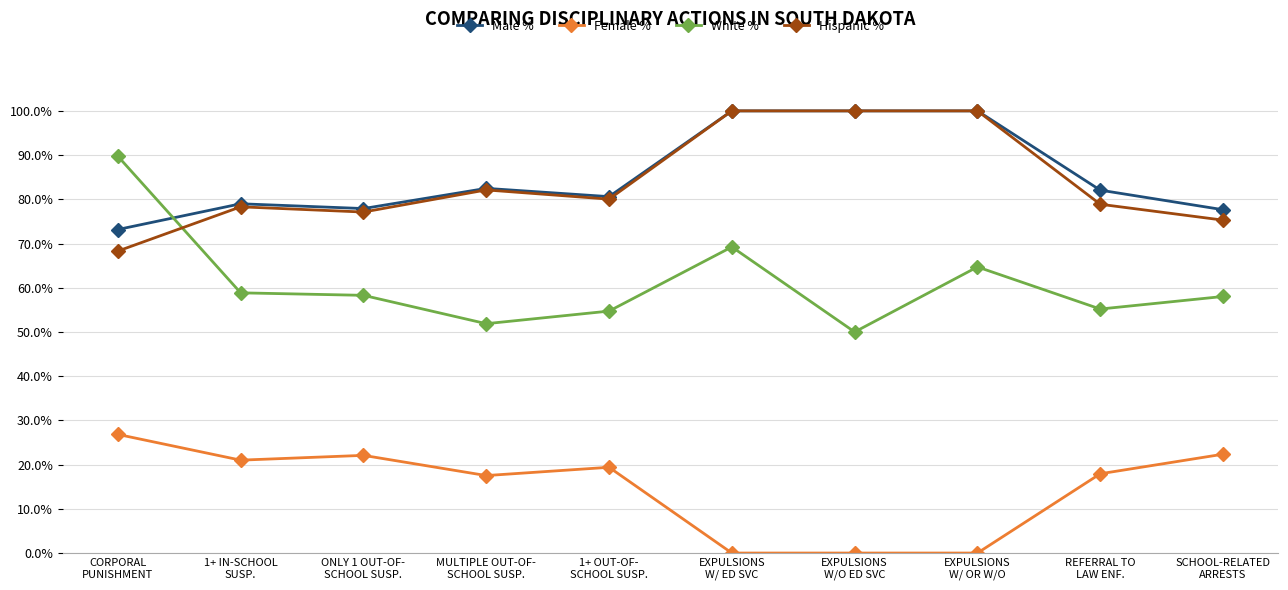

How many intersections are there between Hispanic % and White %?

1